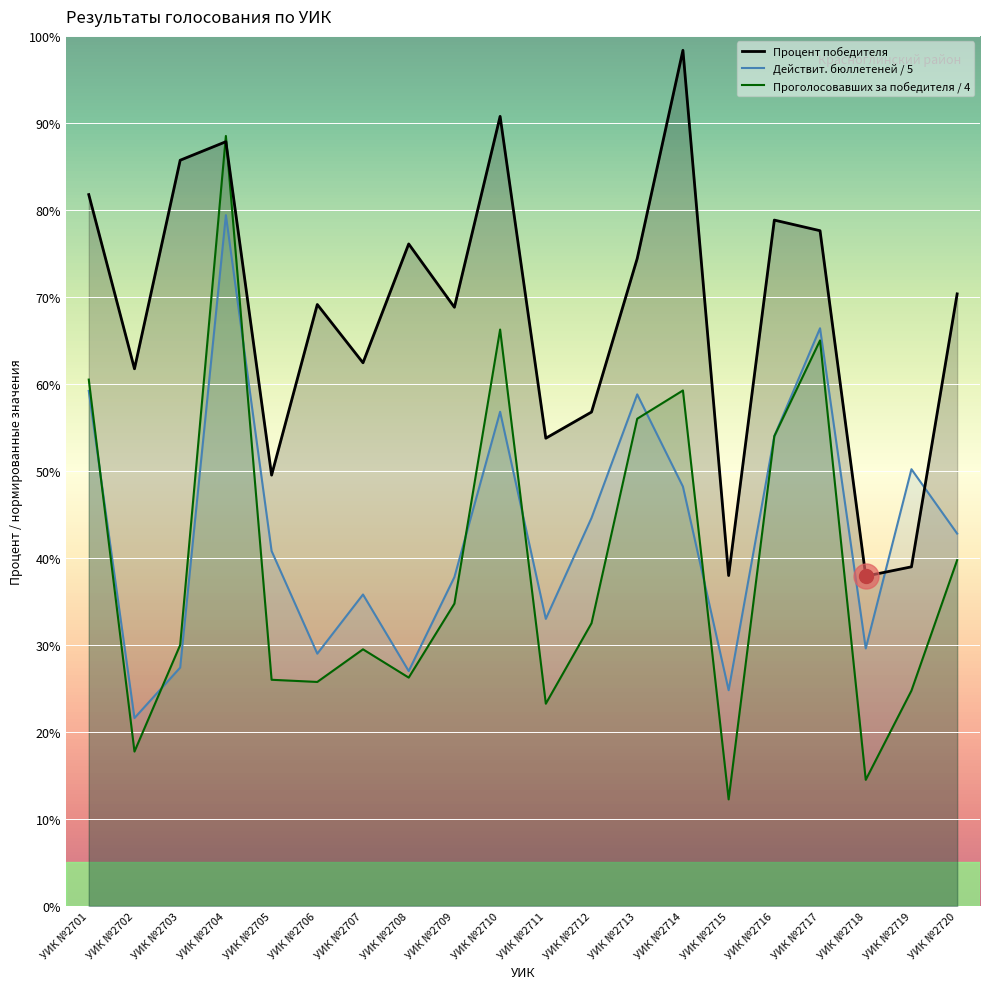

What is the greatest value displayed?

98.3